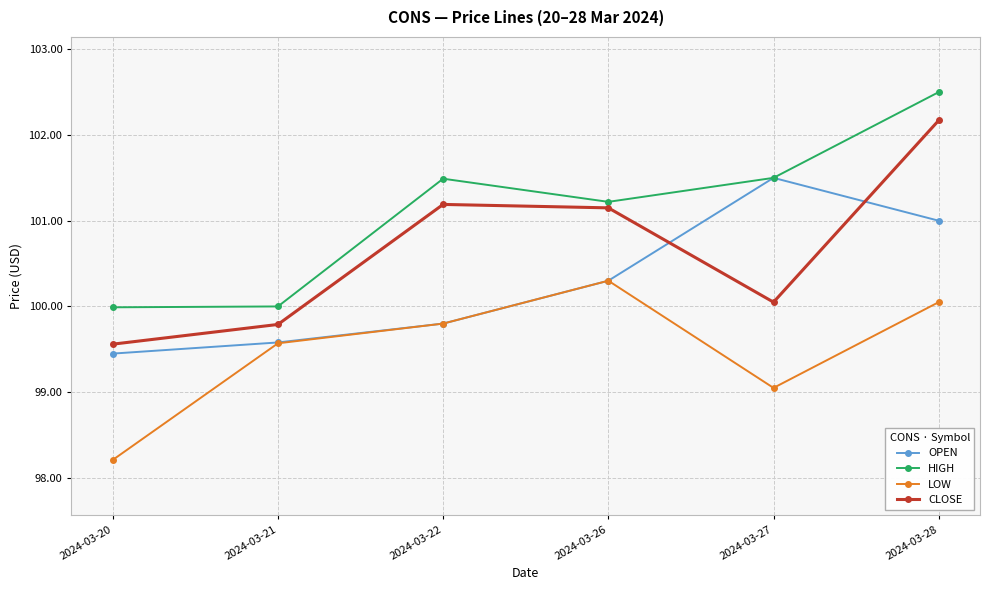

What is the value of the OPEN point at the 3rd from the left?

99.8